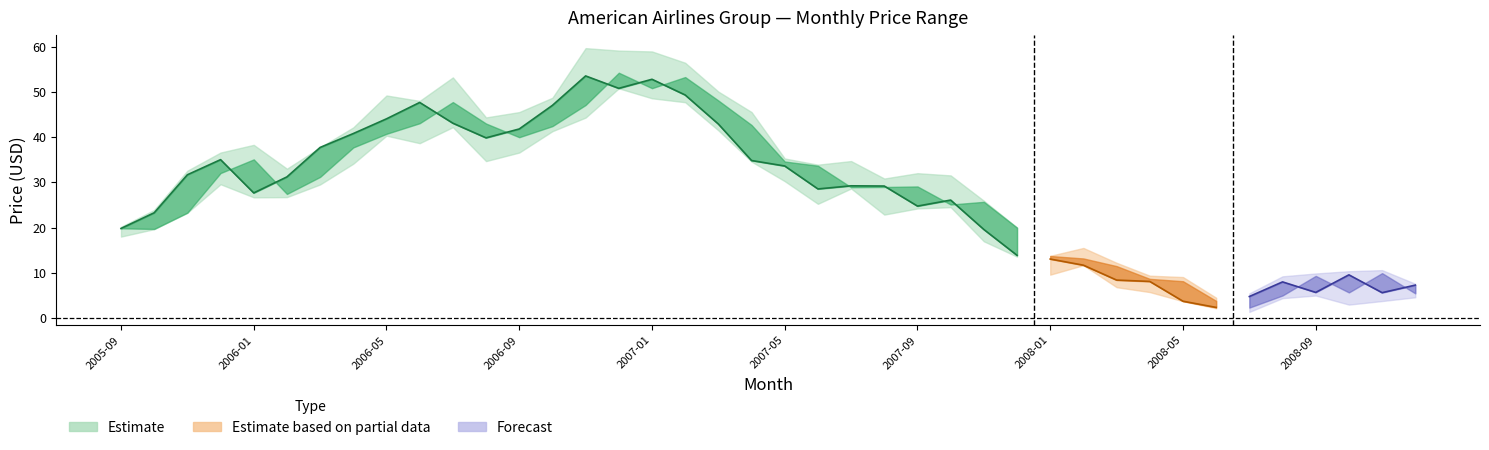

In Opening Price, how many points are lower than both neighbors (excluding endpoints)?

8